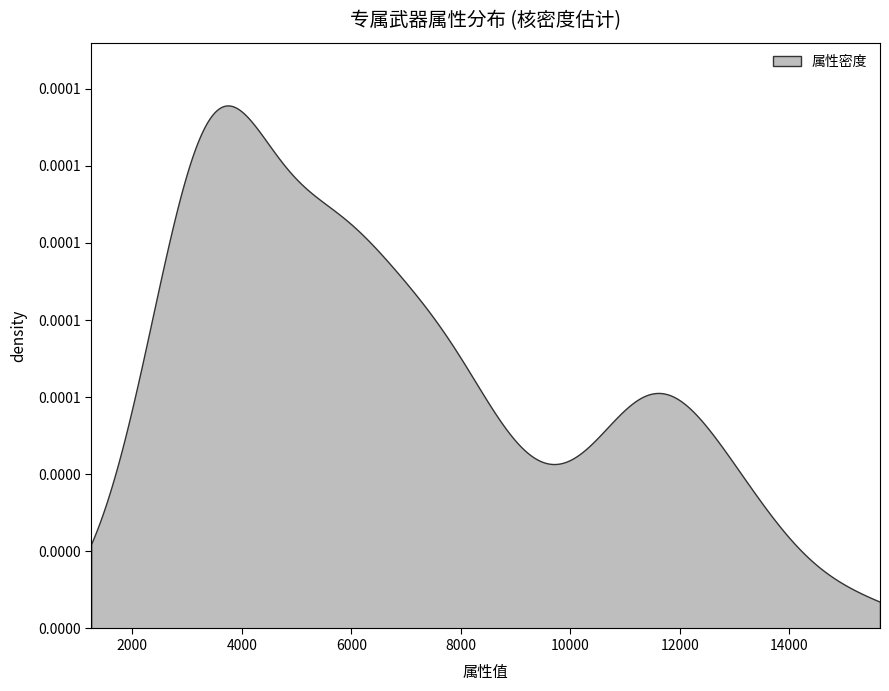

Does the chart have visible grid lines?

No